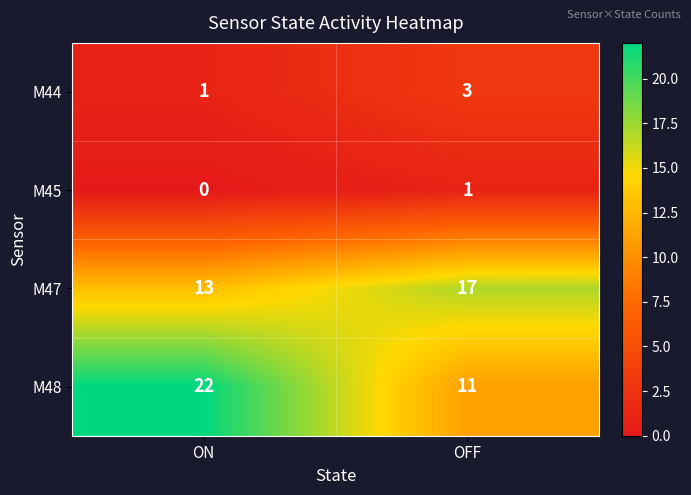

At which label does M47 reach its peak?

OFF